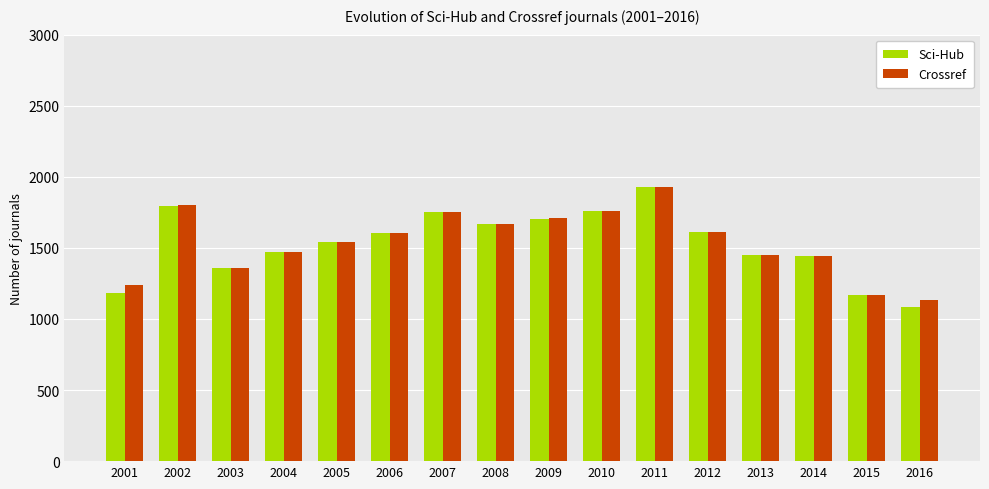

What is the minimum value for Sci-Hub?

1083